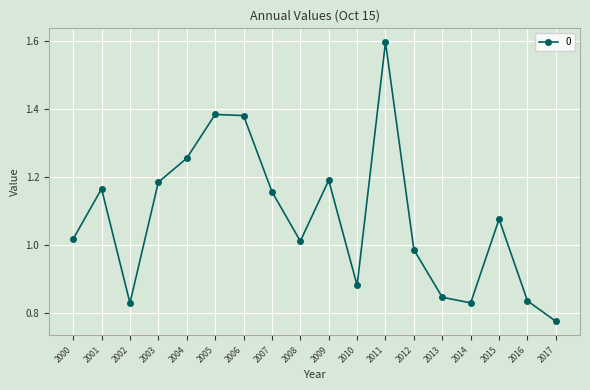

What is the difference between the second highest and minimum values?

0.6